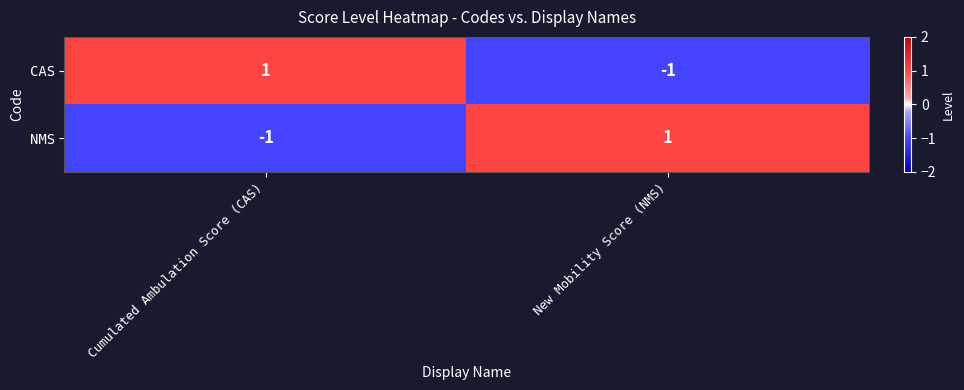

Reading left to right, extract all data points from this chart.

CAS: Cumulated Ambulation Score (CAS)=1	New Mobility Score (NMS)=-1
NMS: Cumulated Ambulation Score (CAS)=-1	New Mobility Score (NMS)=1